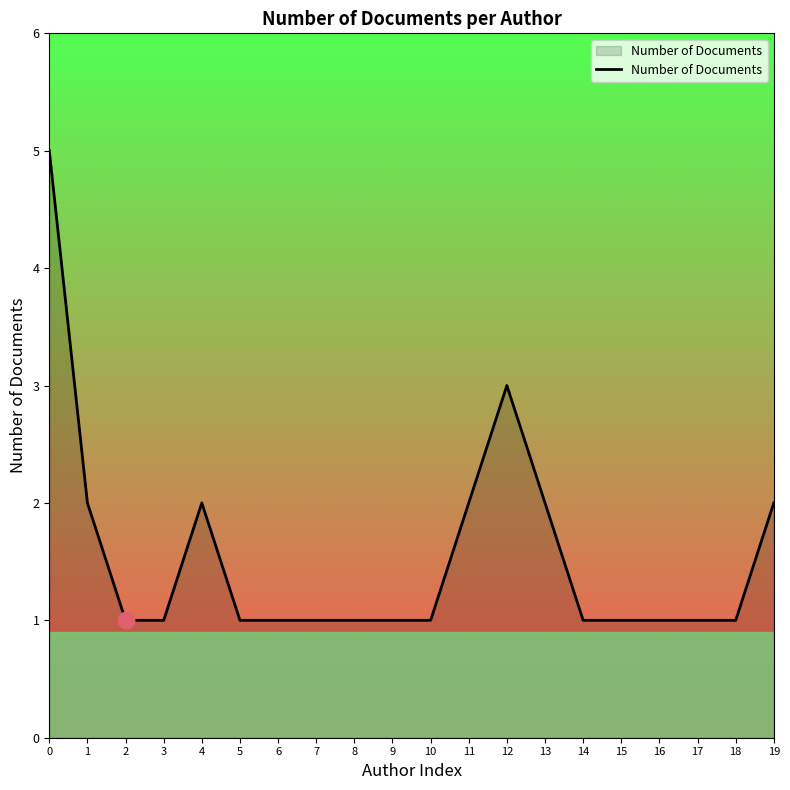

What is the difference between the maximum and minimum values?

4